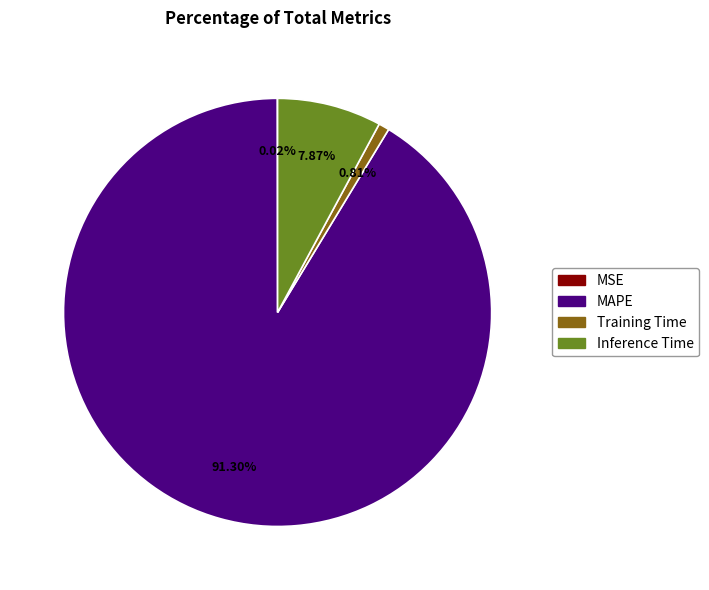

True or false: Inference Time accounts for 8% of the total.

True